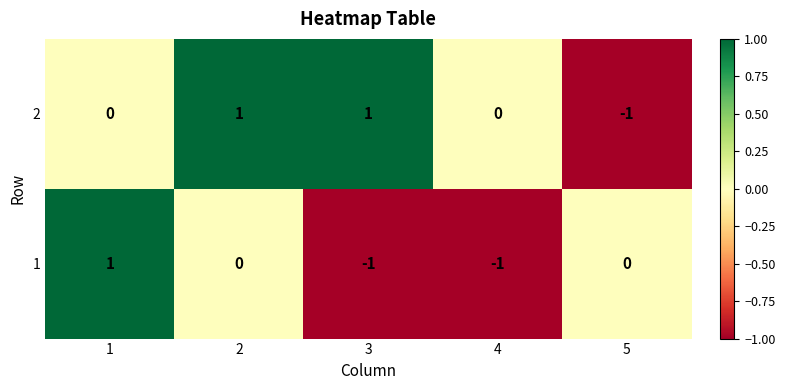

How many series are shown in this chart?

2